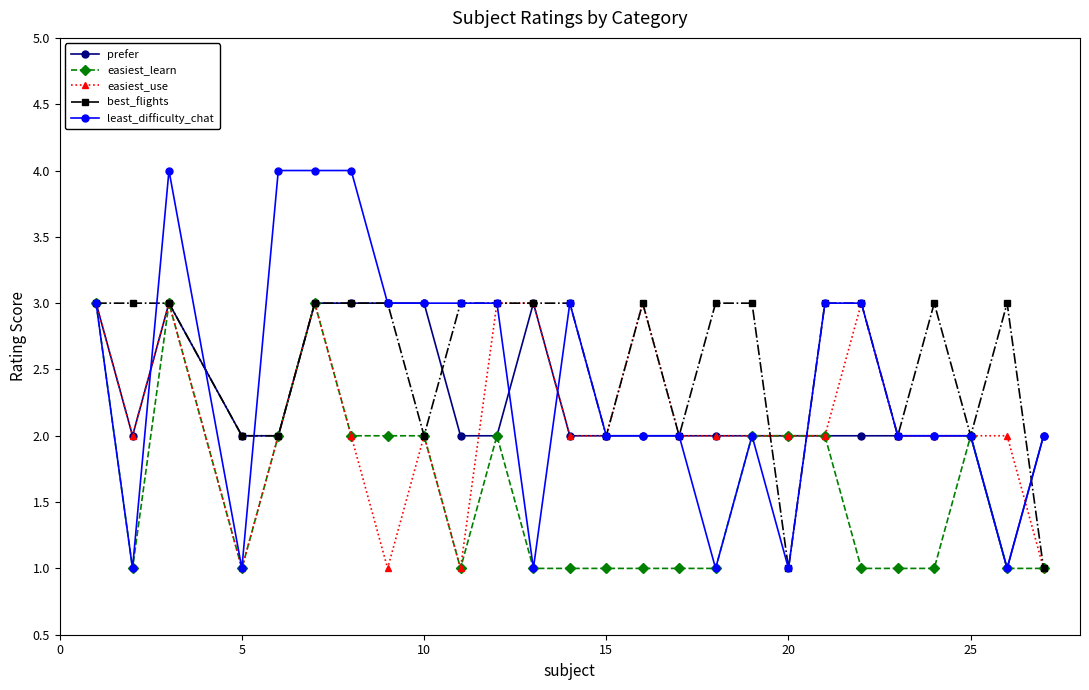

True or false: best_flights has more than 0 points higher than both neighbors.

True